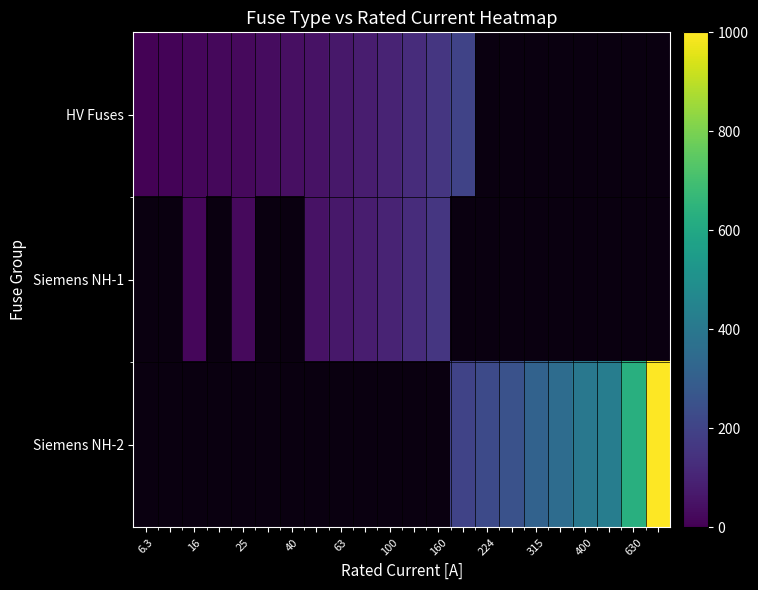

Where does the HV Fuses series first go above 125?

160